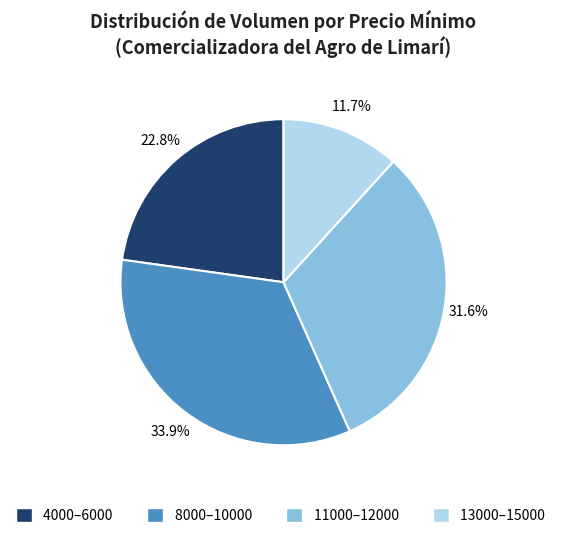

Which category has the smallest portion of the pie?

13000–15000